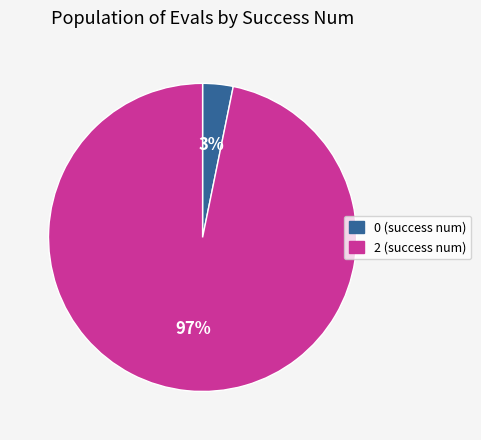

Rank the categories by value from highest to lowest.

2, 0